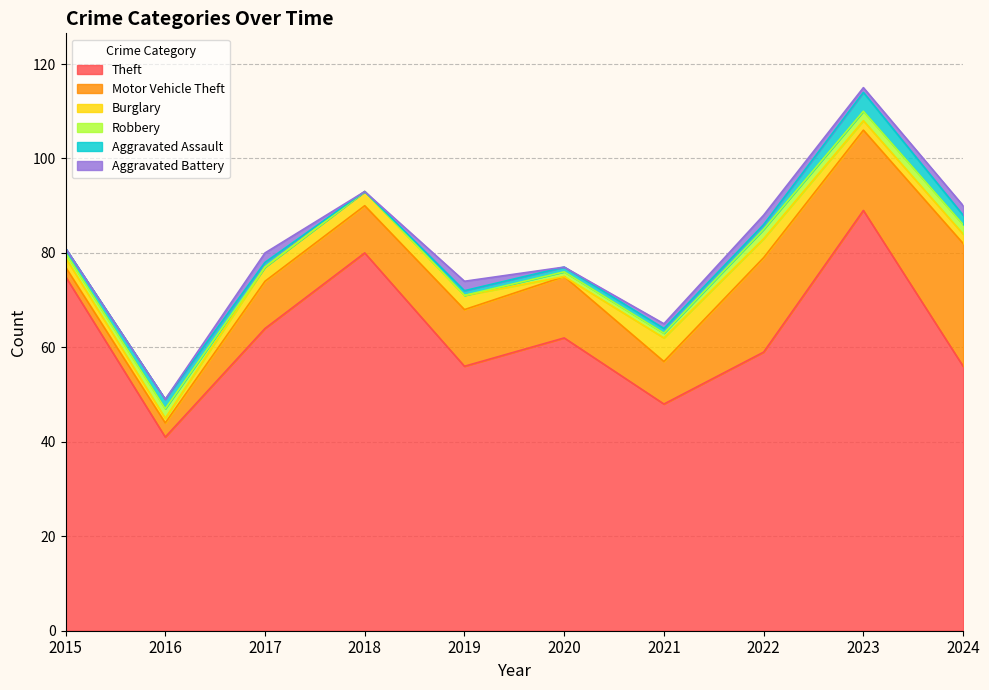

What is the sum of all Burglary values?

25